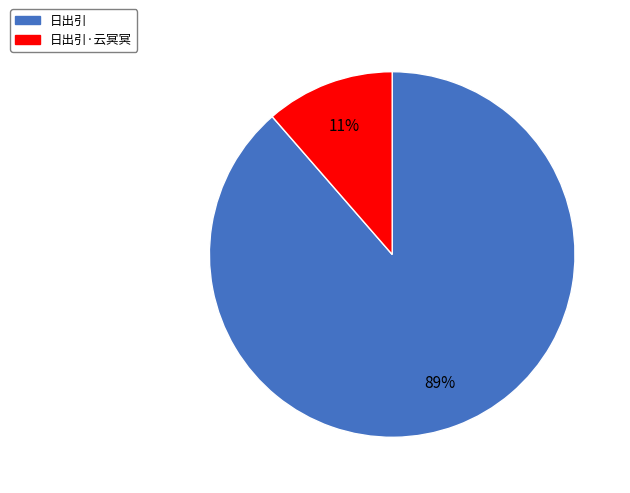

Does any single category account for the majority?

Yes